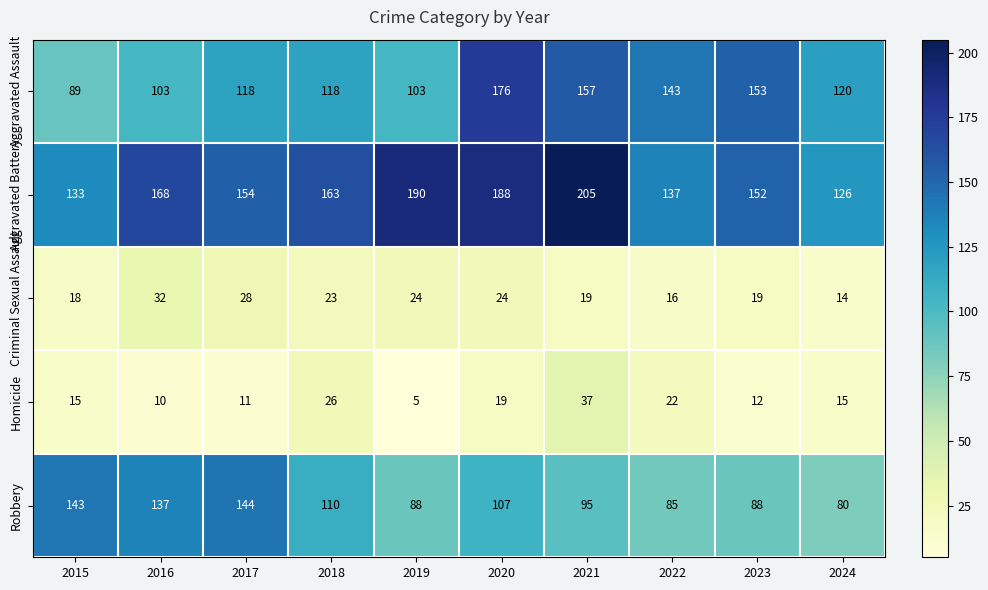

What is the minimum value shown in the chart?

5